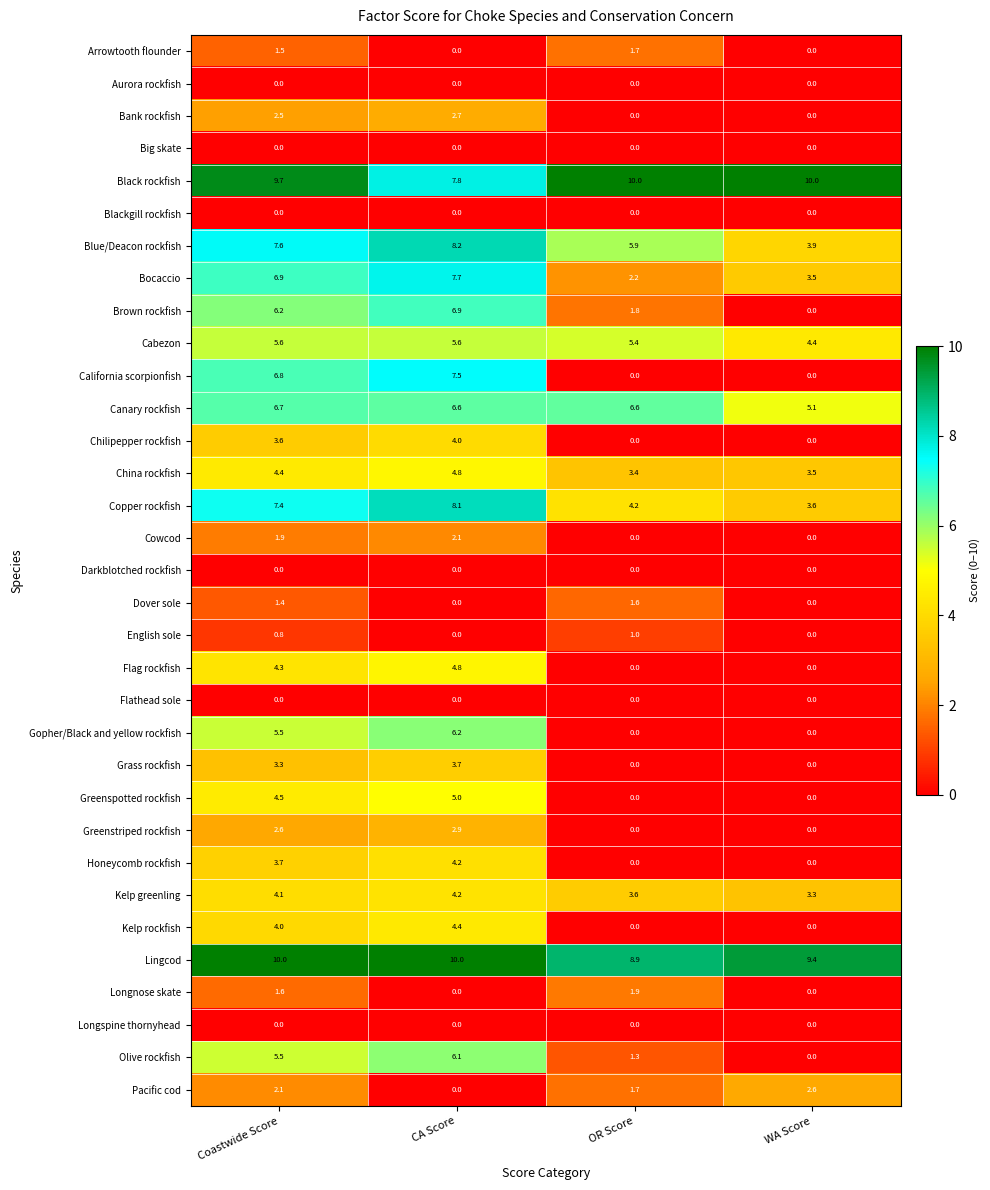

What is the greatest value displayed?

10.0